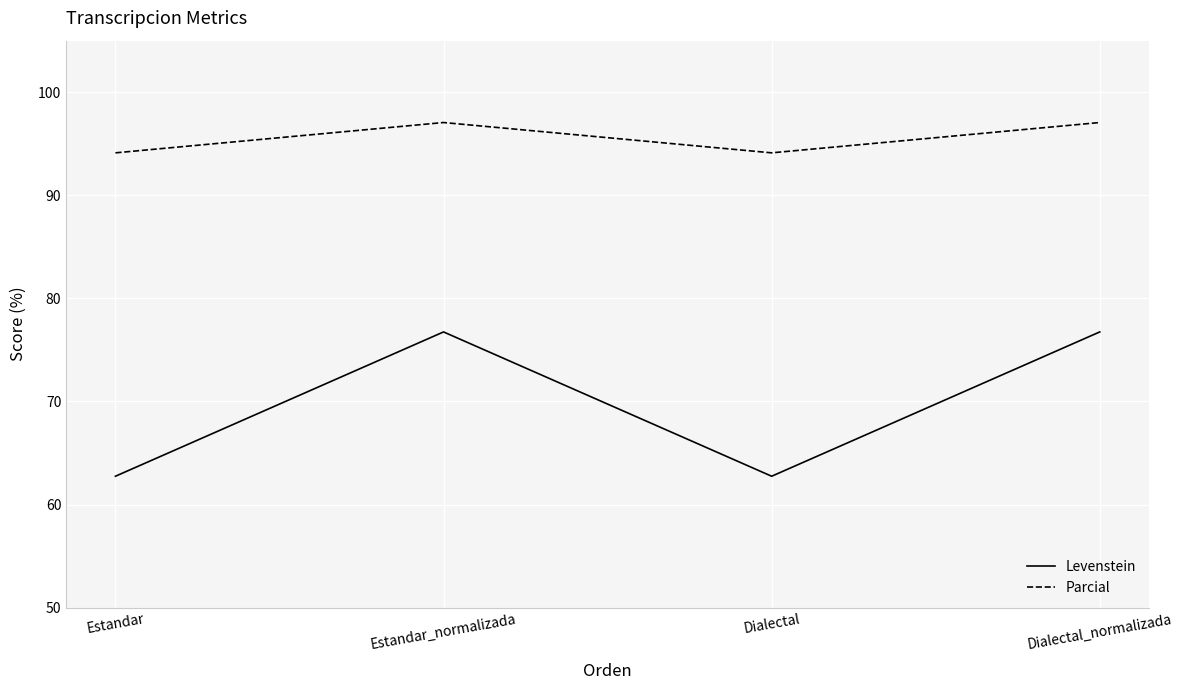

At how many categories does at least one series exceed 74?

4